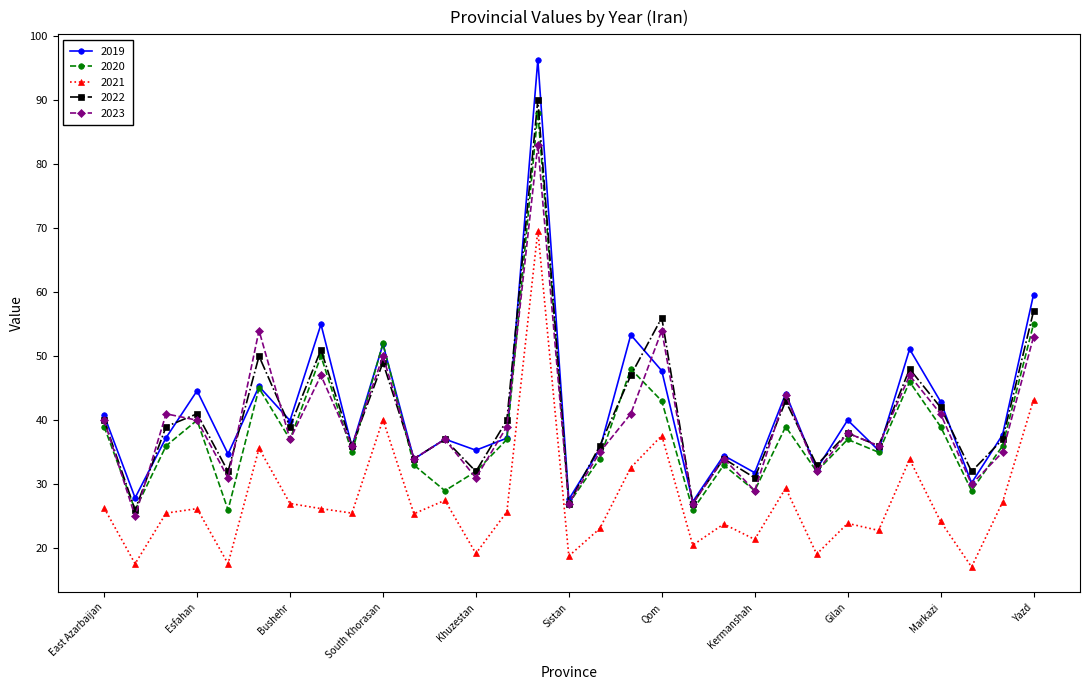

Which series has the largest total across all categories?

2019